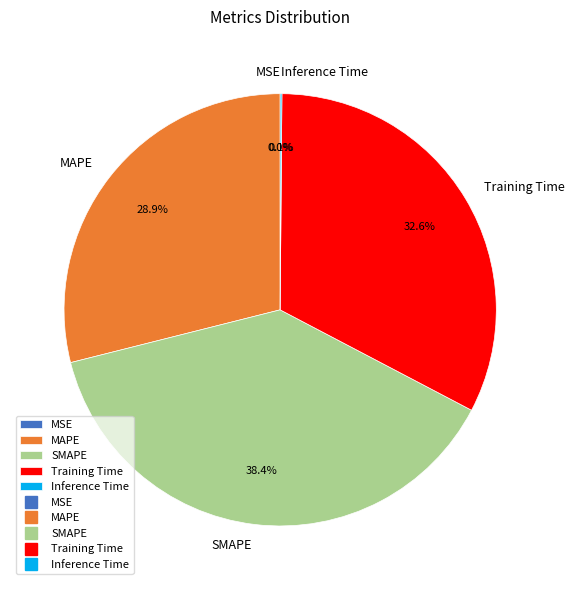

What portion of the pie excludes SMAPE?

61.6%